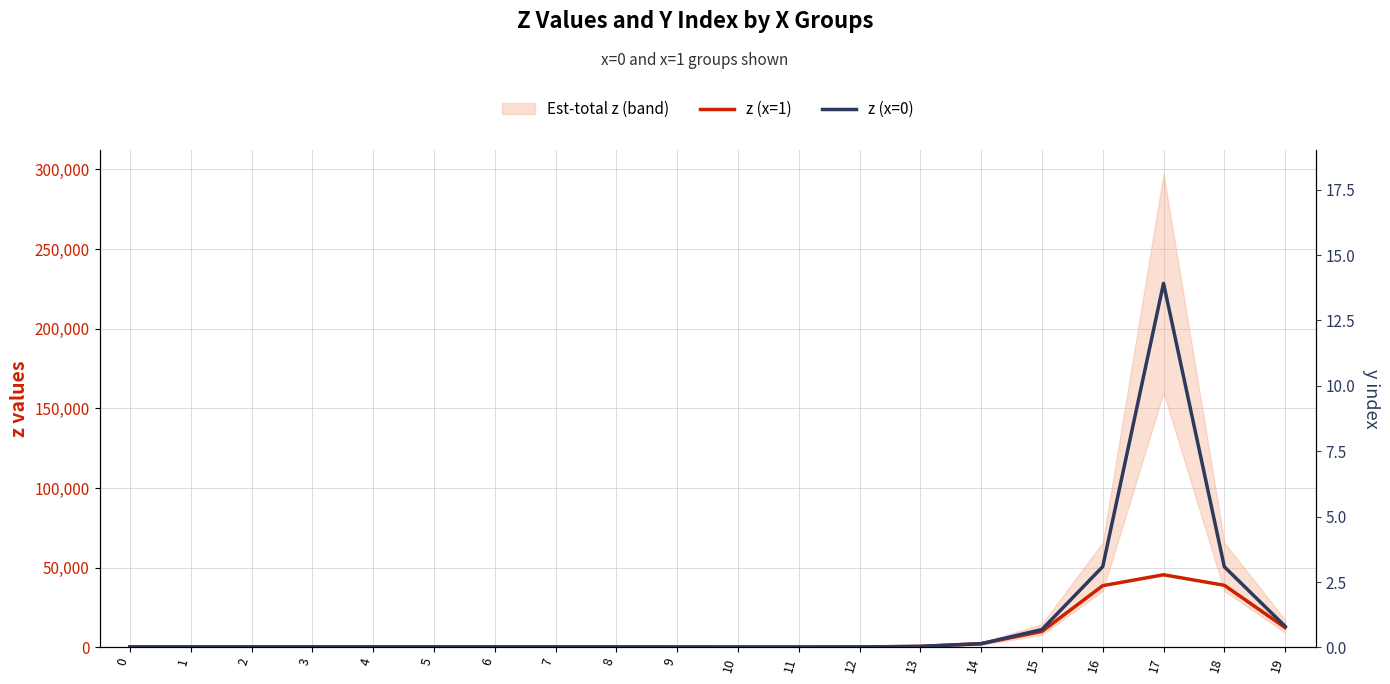

Which category has the highest value in the z (x=0) series?

17